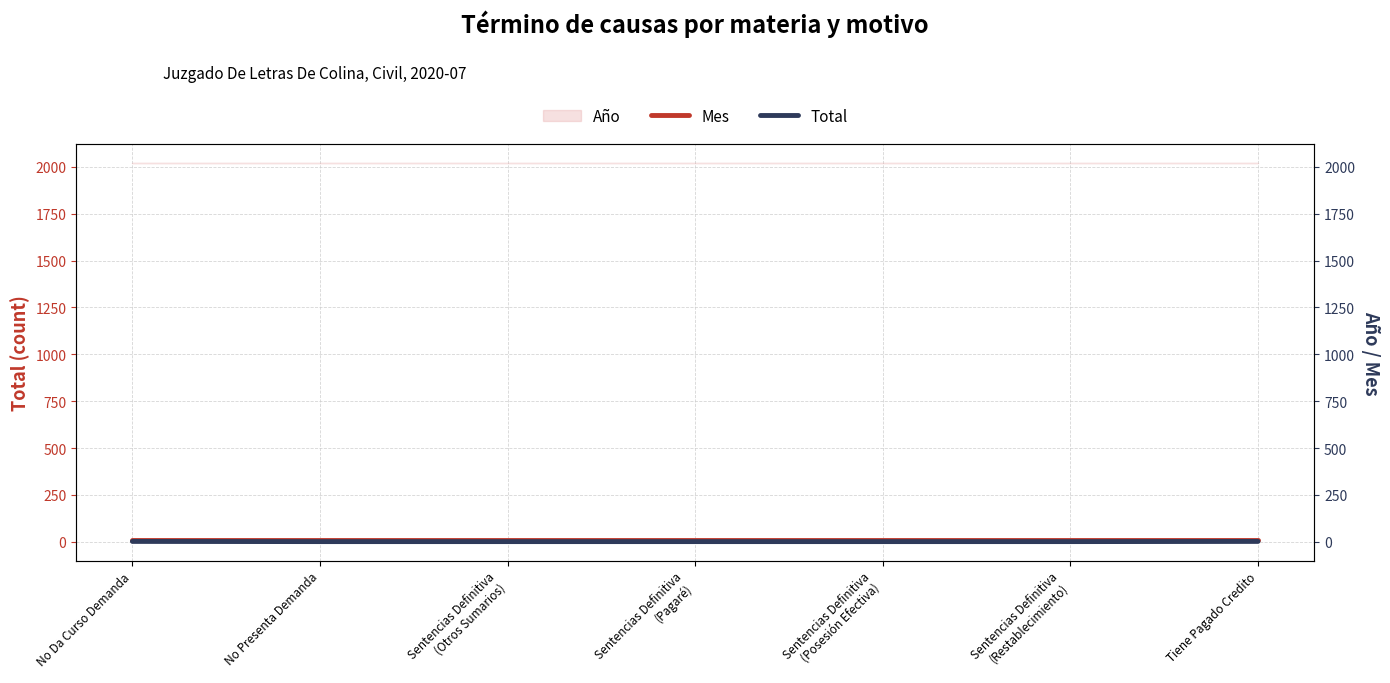

The Total series shows 1 at Sentencias Definitiva
(Pagaré). True or false?

True